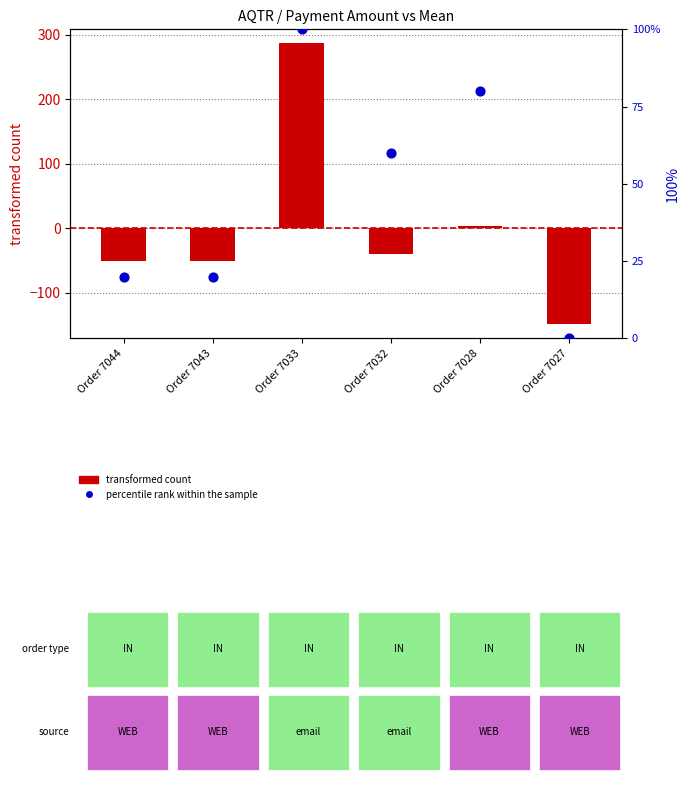

Which series has the largest total across all categories?

percentile rank within the sample